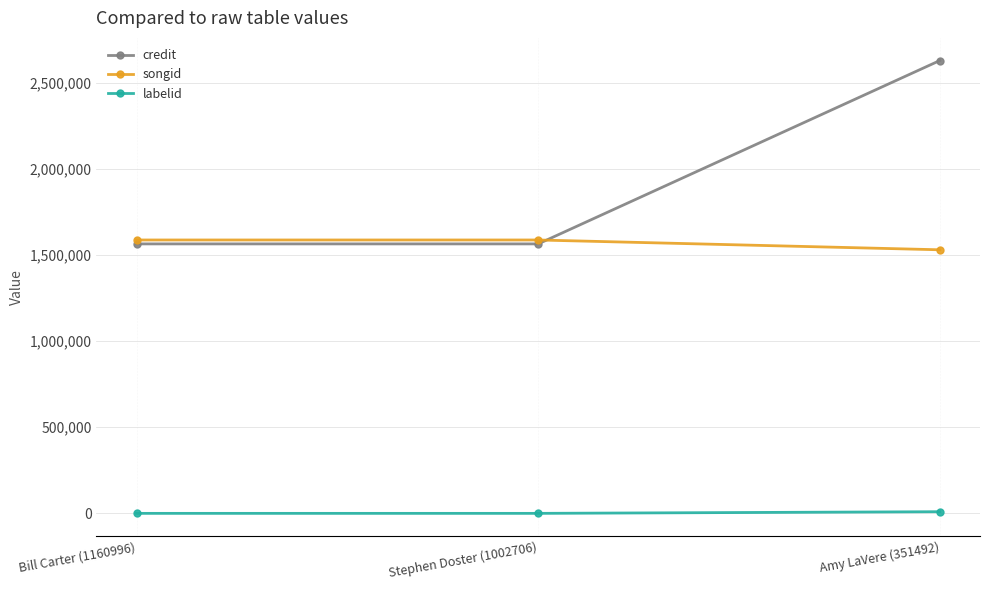

What is the spread (max minus min) of values at Bill Carter (1160996)?

1587775